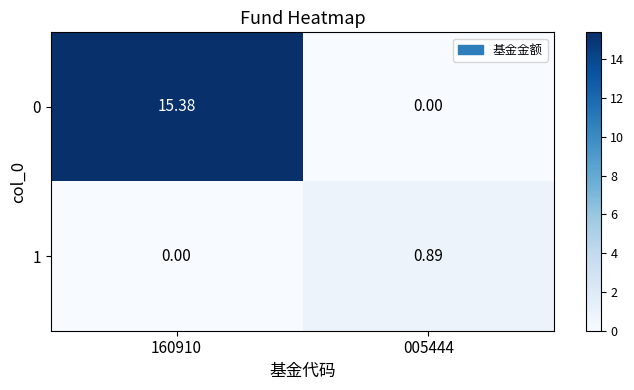

How many values in 0 are above zero?

1